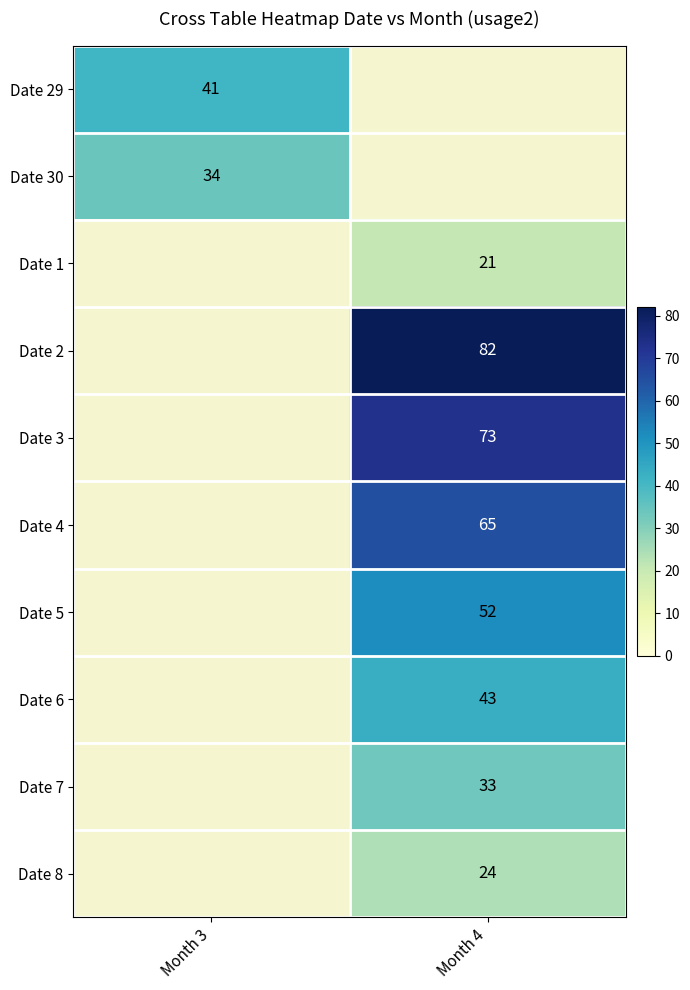

Is it true that Date 7 equals 33 at Month 4?

True